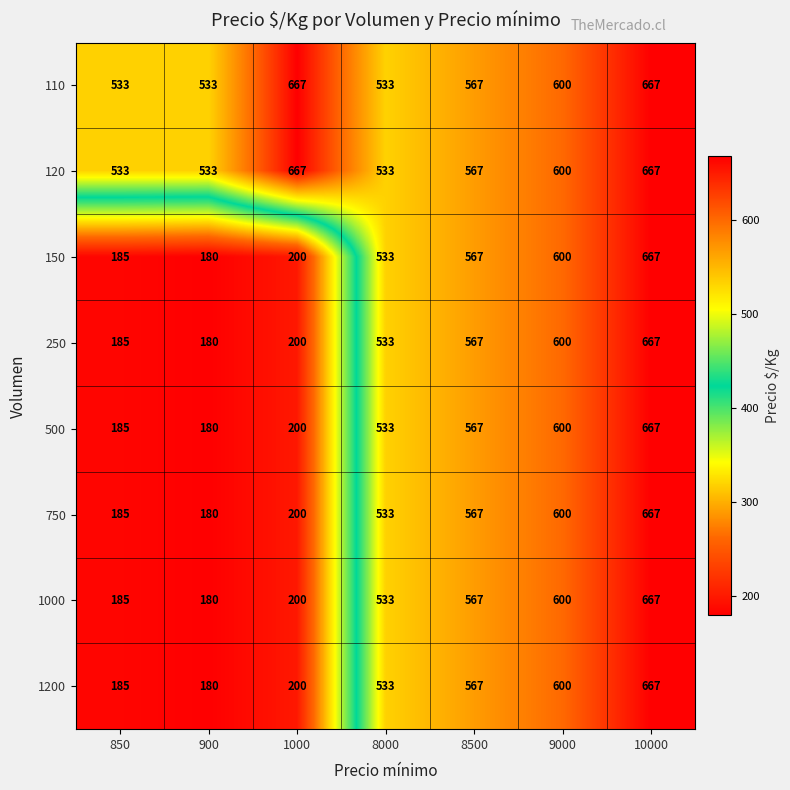

True or false: 1000 has a value of 200 at 1000.

True